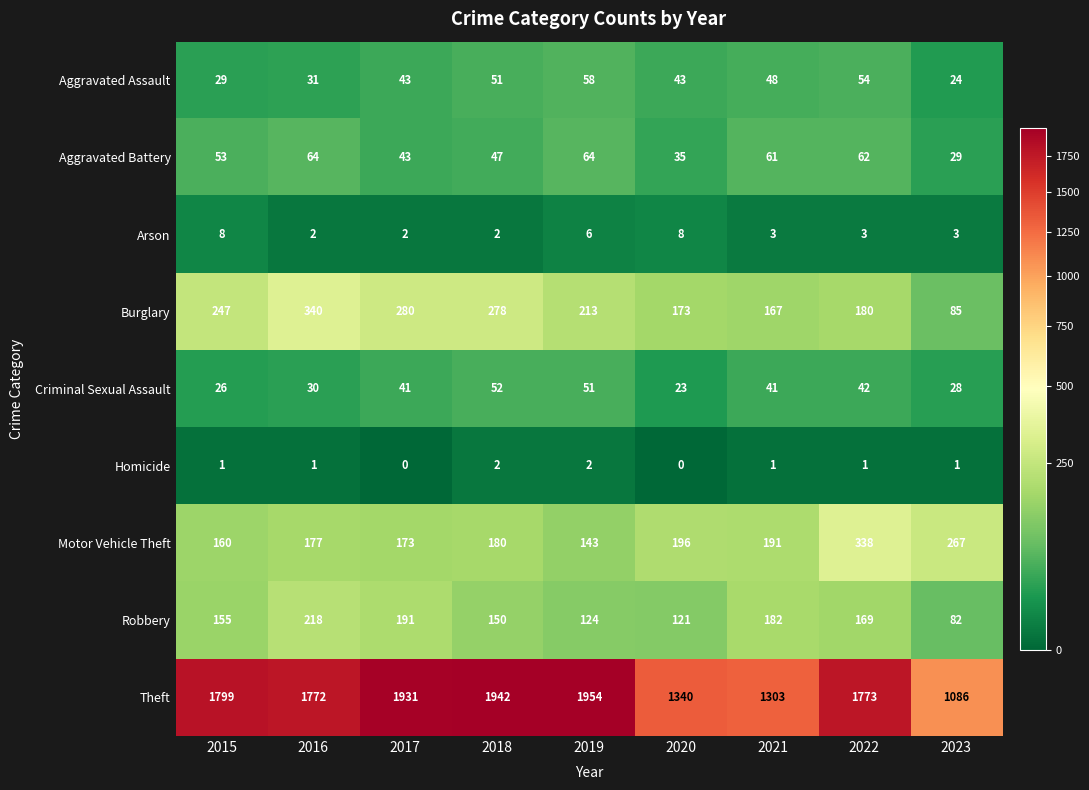

Between 2018 and 2023, which series saw the biggest shift?

Theft